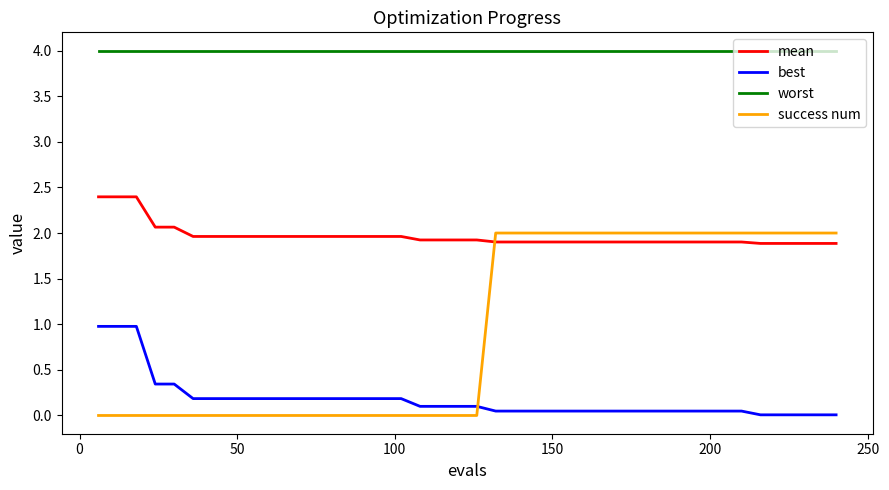

What is the difference between the maximum and minimum values in the best series?

1.0